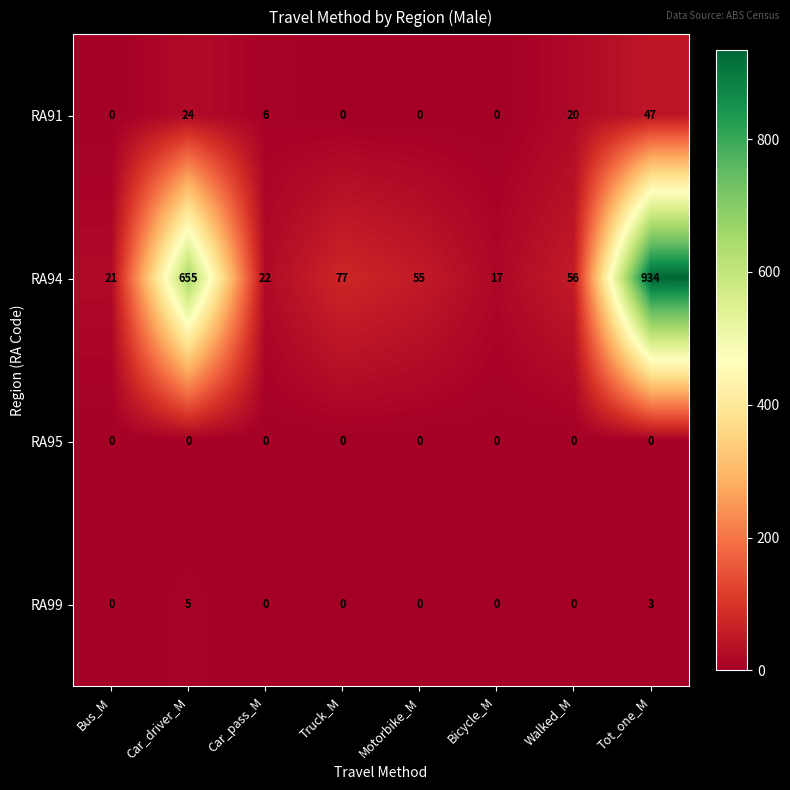

Is it true that RA99 equals 0 at Truck_M?

True